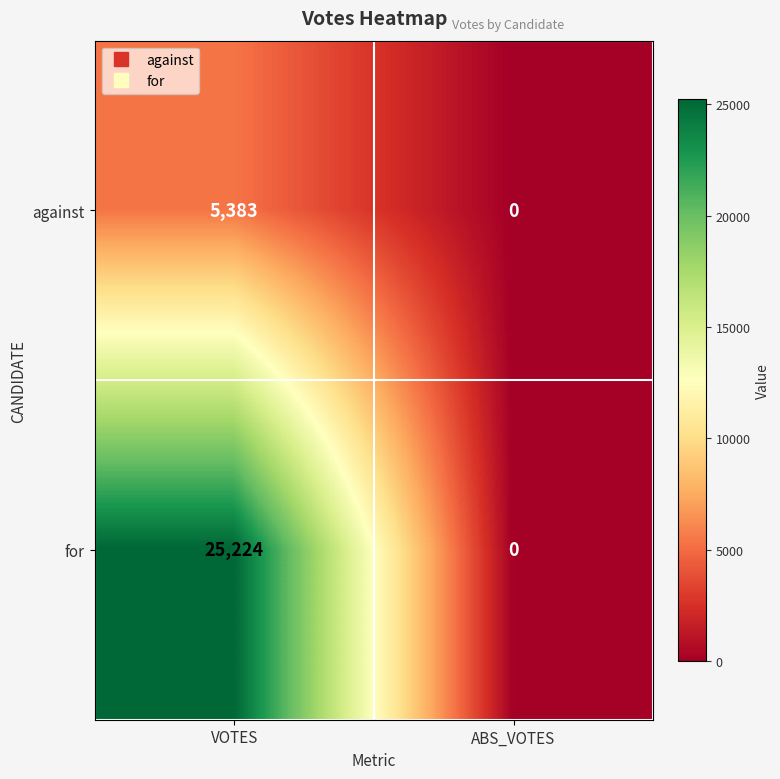

Reading right to left, list all the values displayed in this chart.

against: ABS_VOTES=0	VOTES=5383
for: ABS_VOTES=0	VOTES=25224